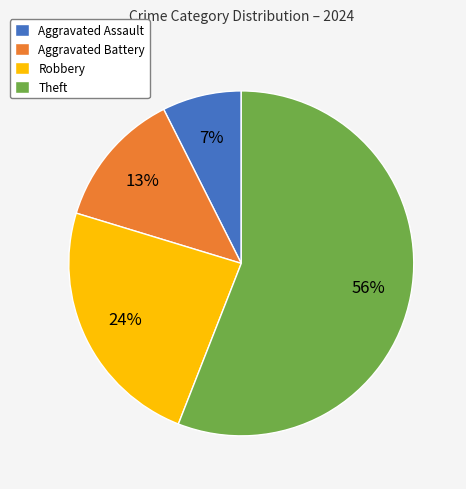

What is the smallest slice in the pie chart?

Aggravated Assault